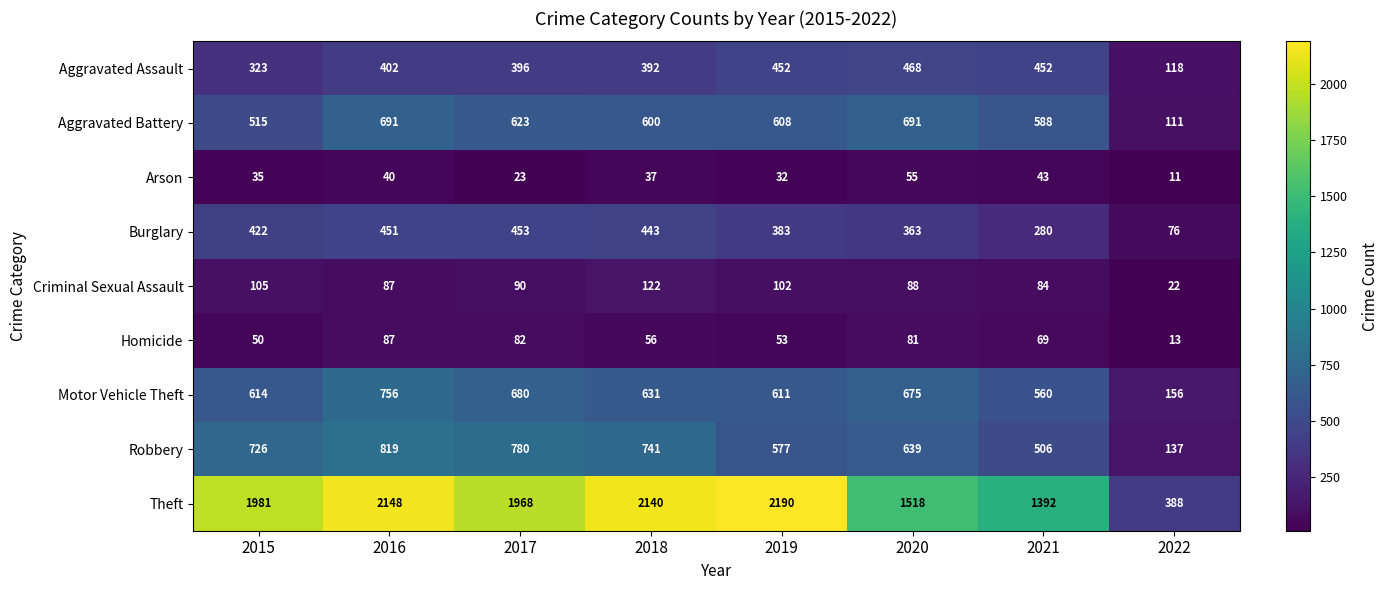

The Burglary series shows 280 at 2021. True or false?

True